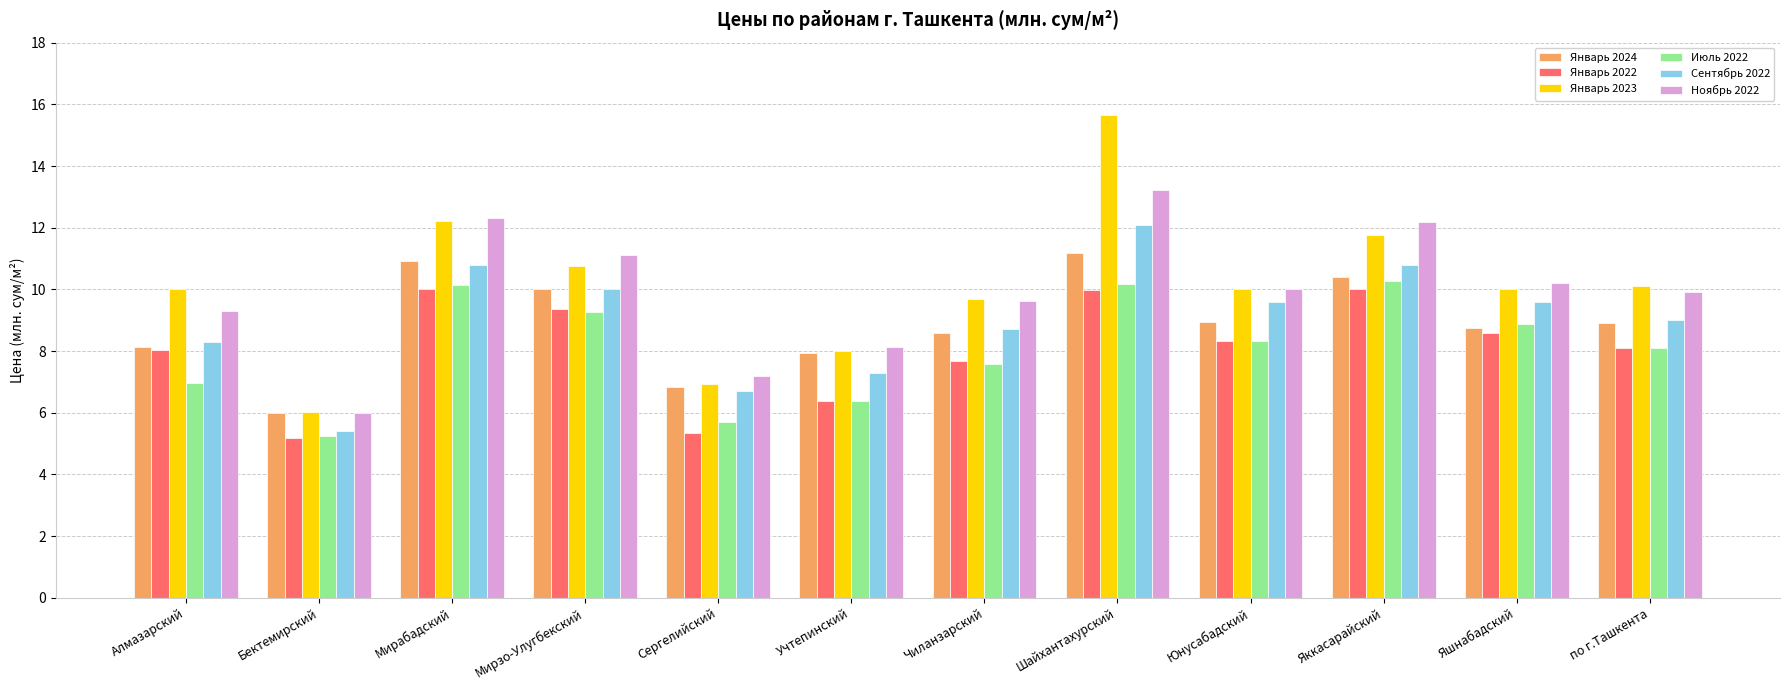

What is the difference between the maximum and second lowest values in the Сентябрь 2022 series?

5.4